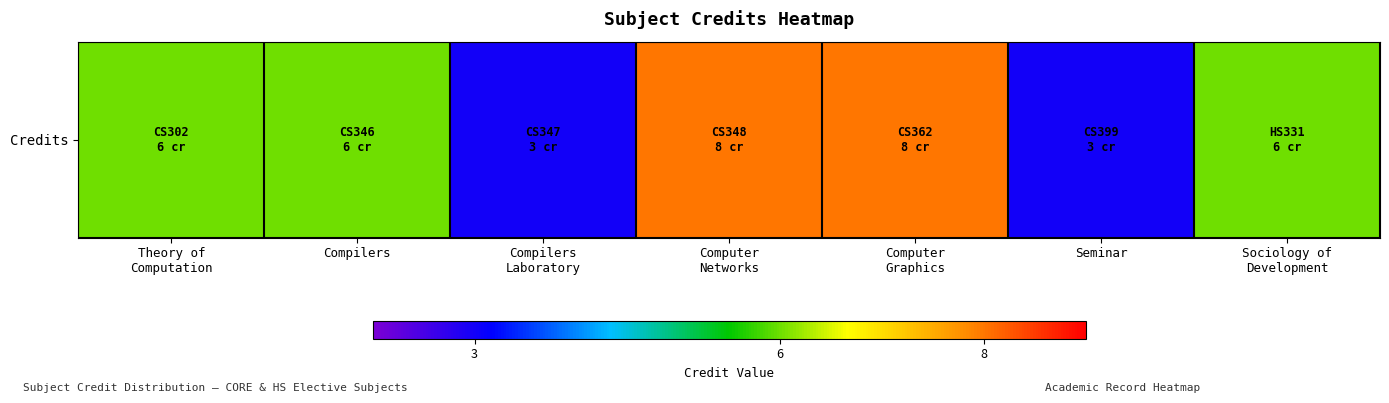

What is the sum of all values?

40